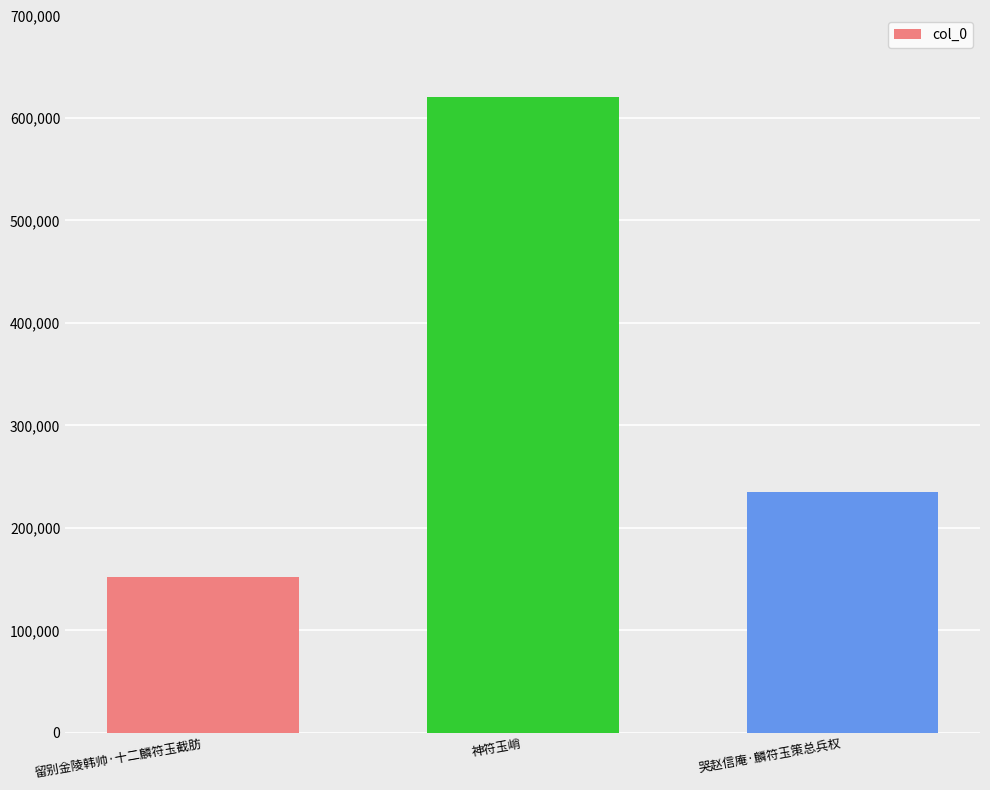

True or false: the data shows 375831 at 神符玉峭.

False